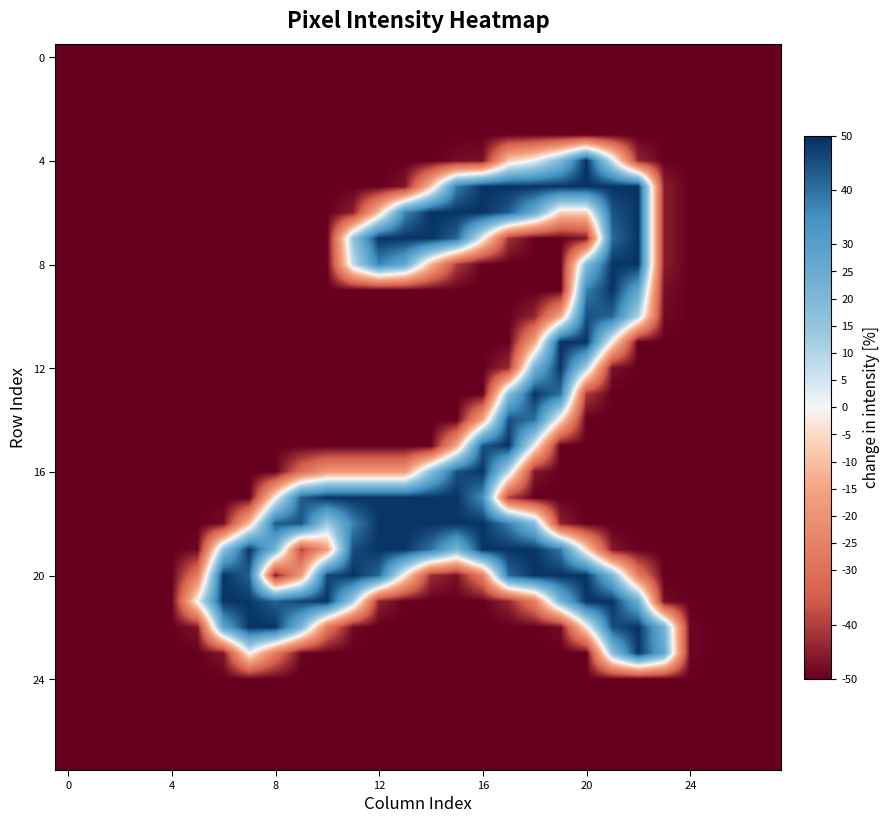

At which category is the sum across all series the highest?

21